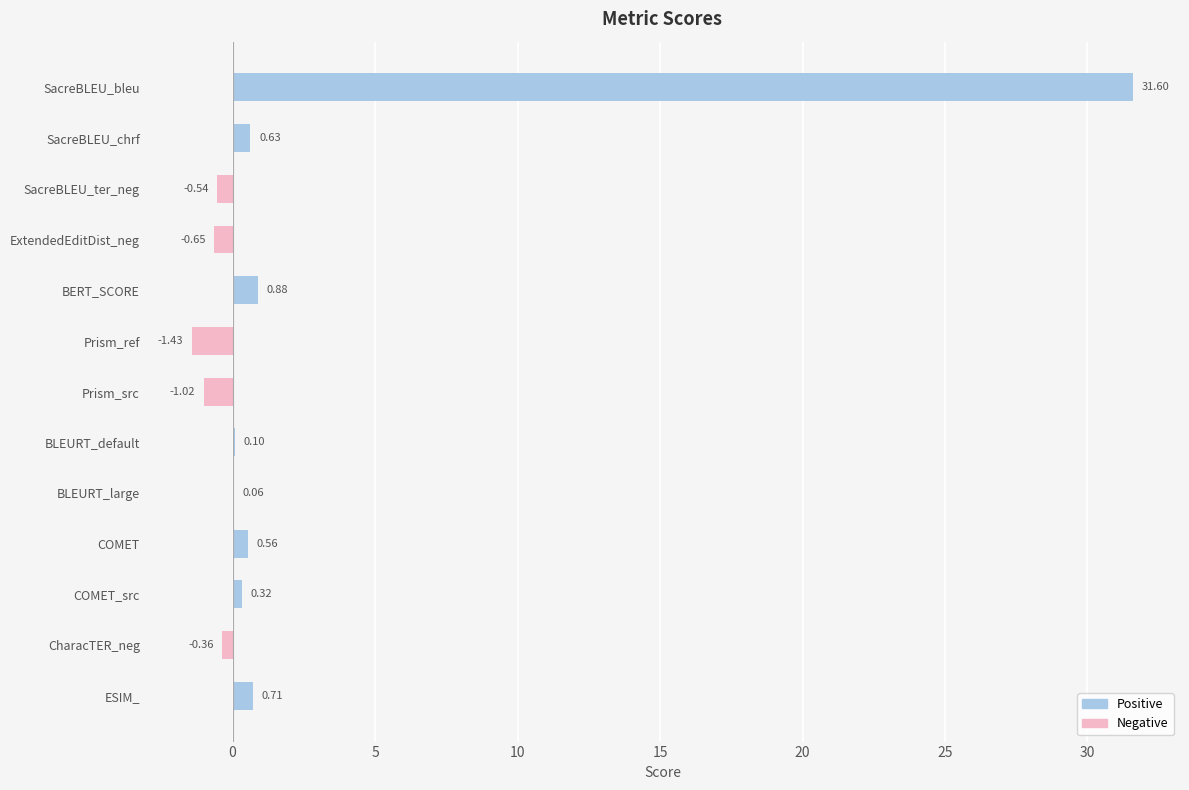

Where is the data nearest to the value 15?

BERT_SCORE